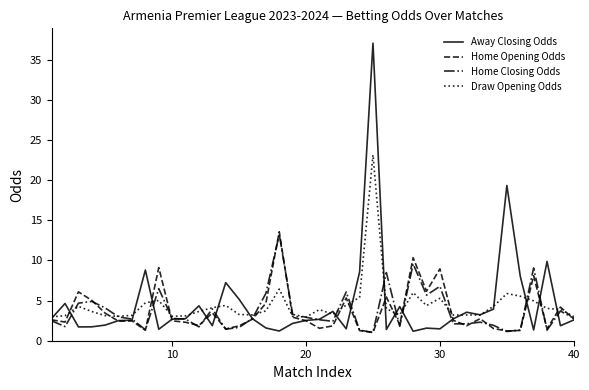

What is the maximum value shown in the chart?

37.1